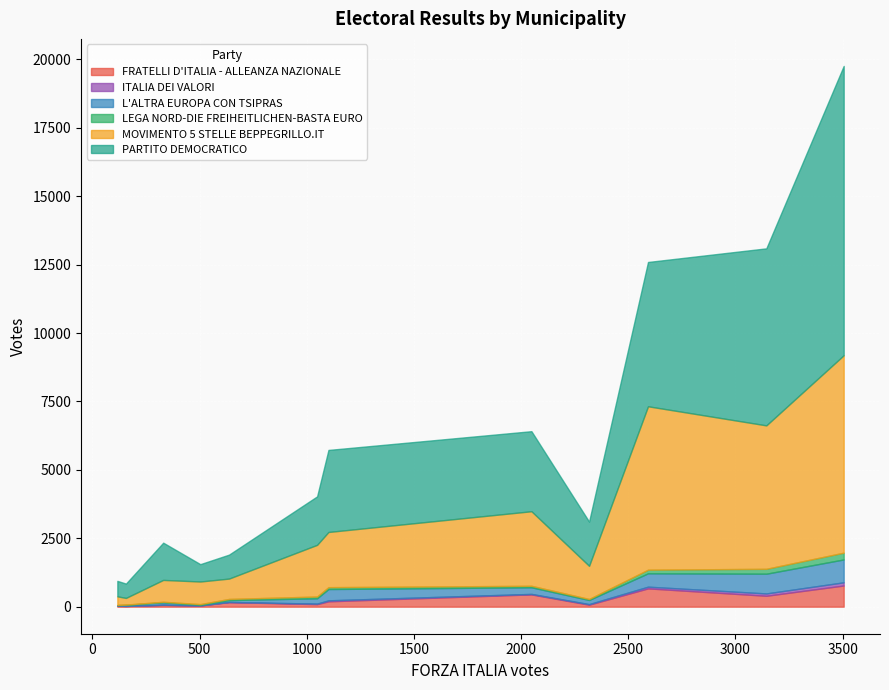

How many interior local valleys does the PARTITO DEMOCRATICO series have?

3